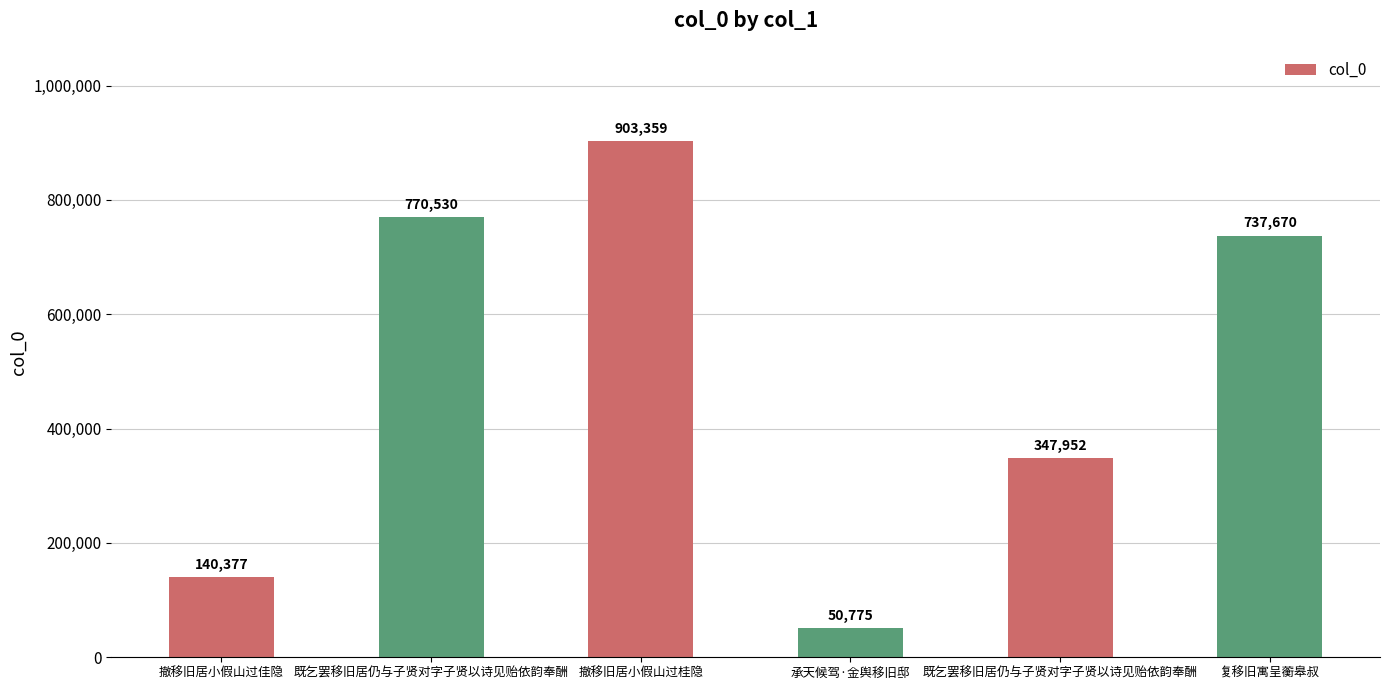

What is the change in value from 撤移旧居小假山过佳隐 to 既乞罢移旧居仍与子贤对字子贤以诗见贻依韵奉酬?

+630153